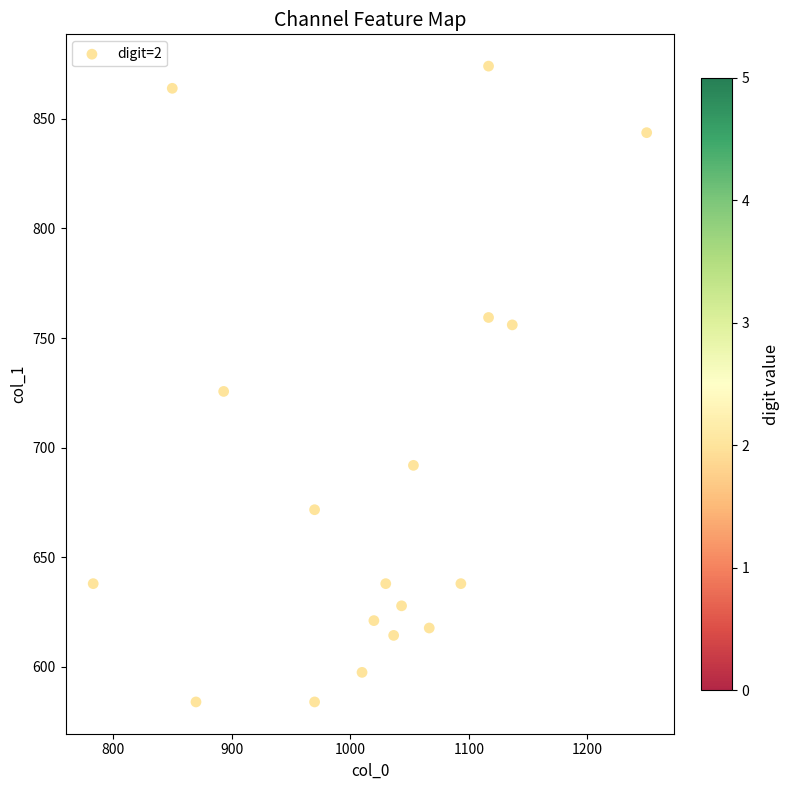

What Y value in the scatter plot is closest to 729?

725.6